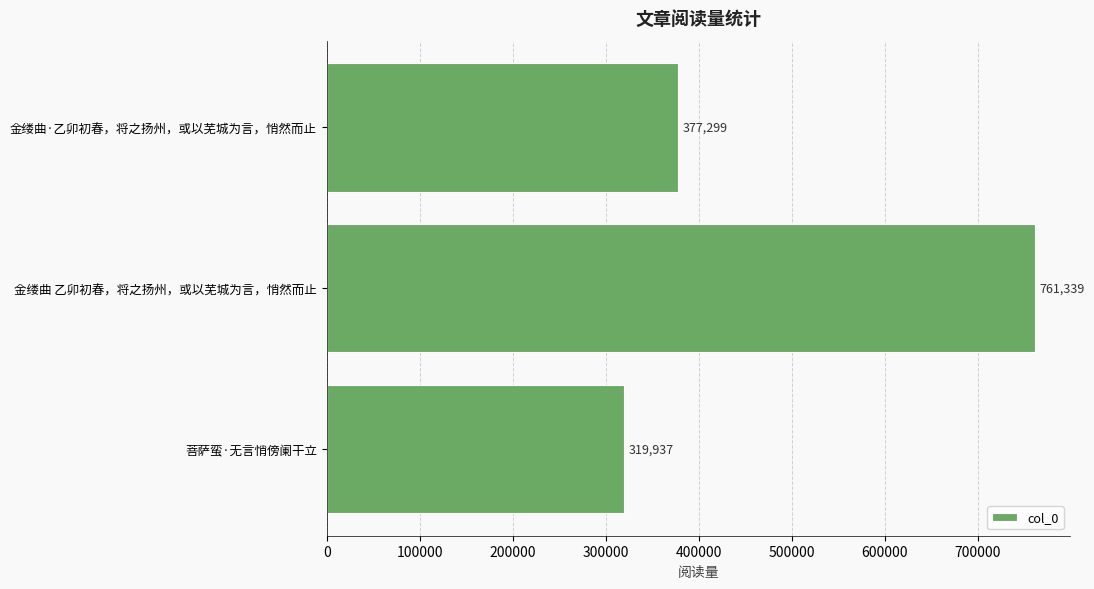

What is the sum of all values?

1458575